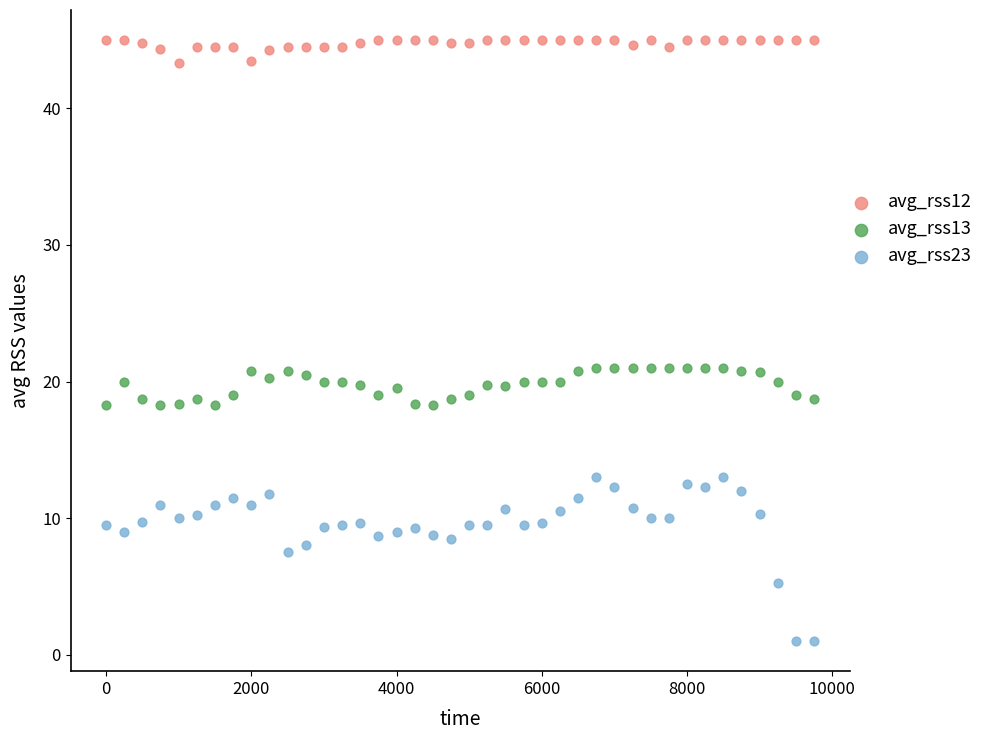

Across all data points, what is the range of Y values (max minus min)?

44.0